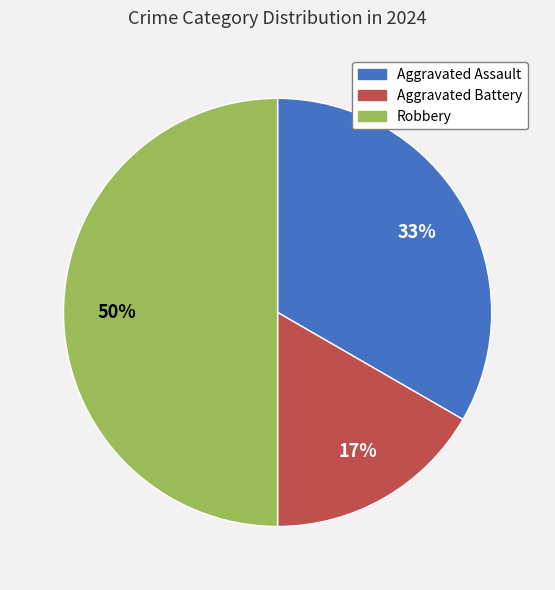

Combined, do Robbery and Aggravated Assault account for over 50%?

Yes